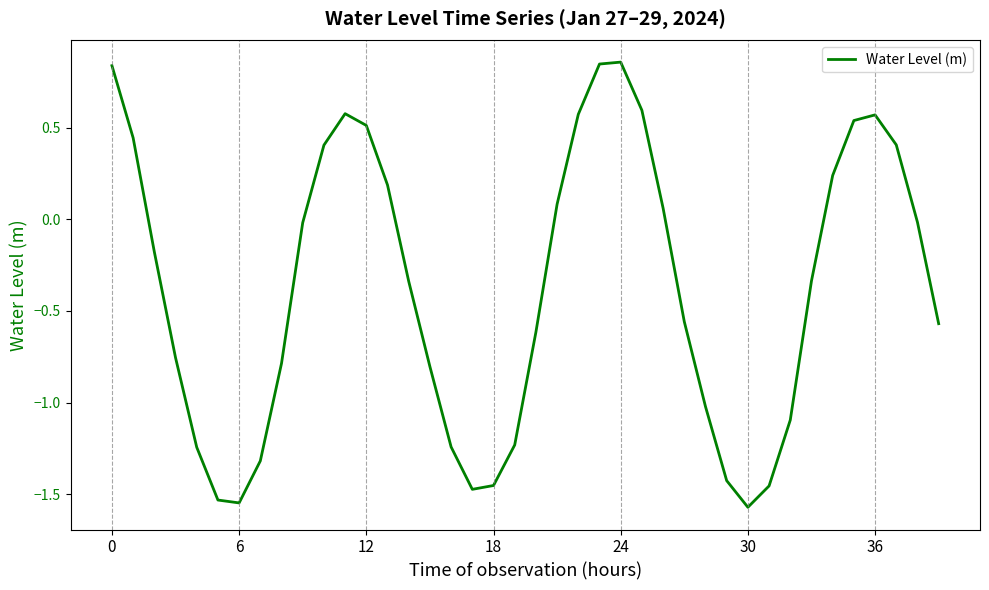

What is the difference between the maximum and minimum values?

2.4